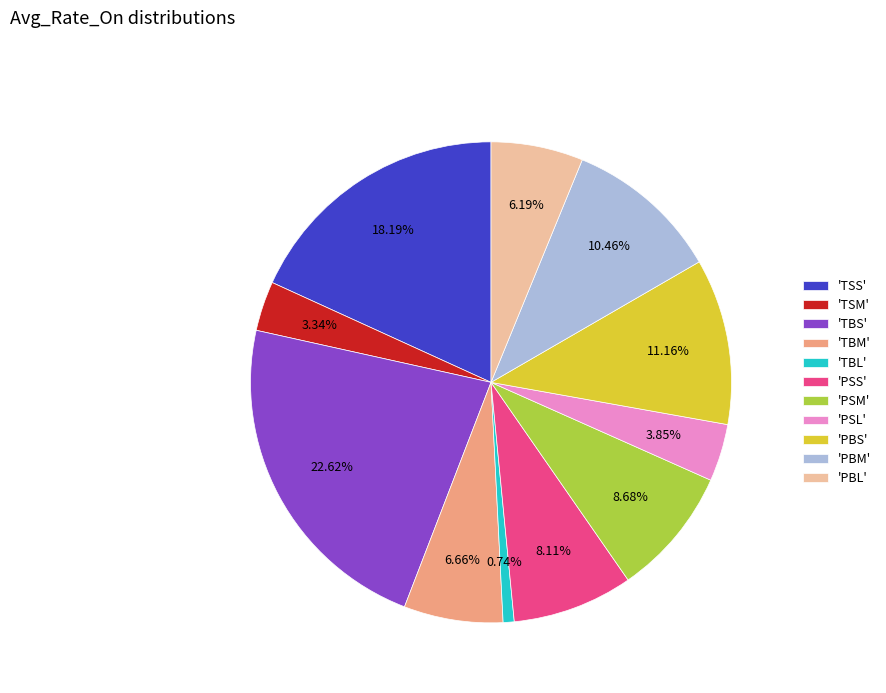

How many slices are in this pie chart?

11